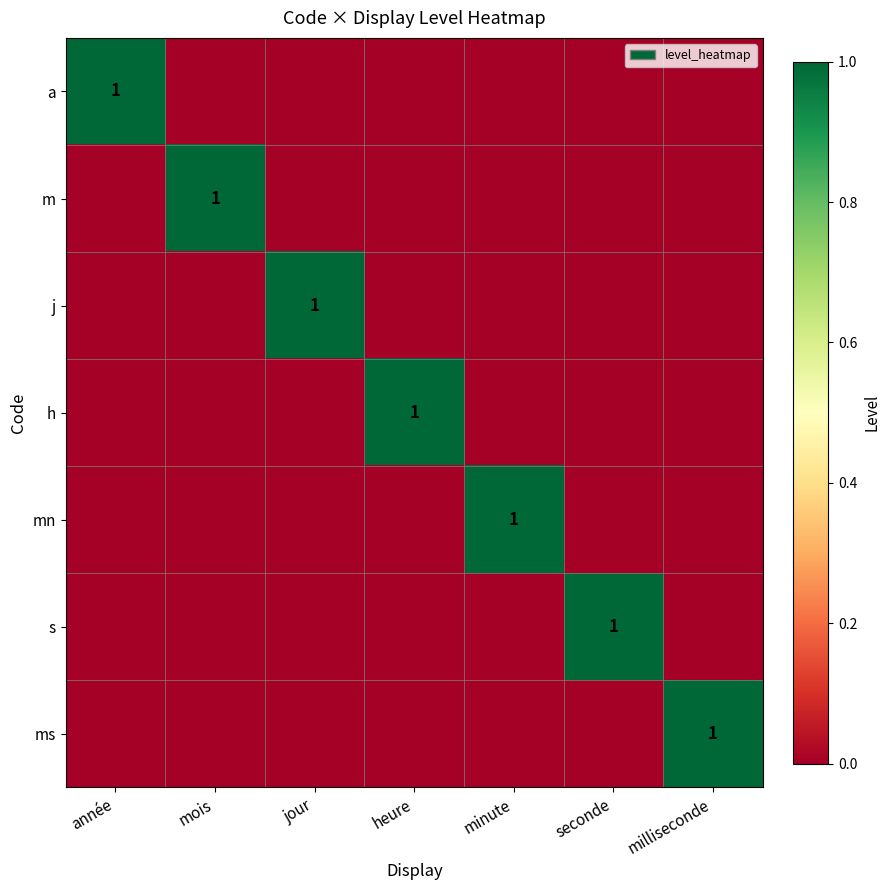

True or false: m has a value of 1 at mois.

True